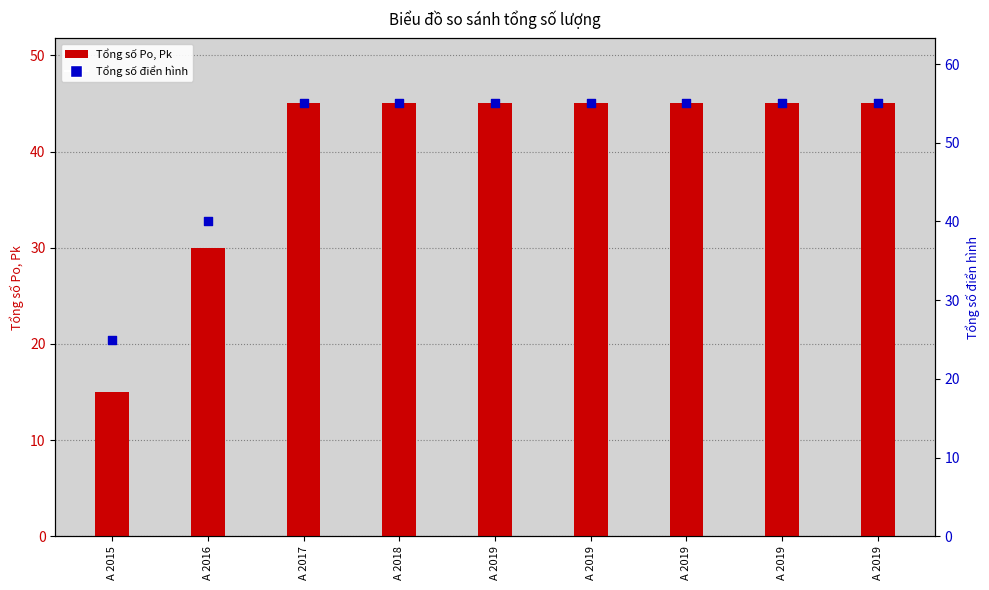

Which series has the largest total across all categories?

Tổng số điển hình